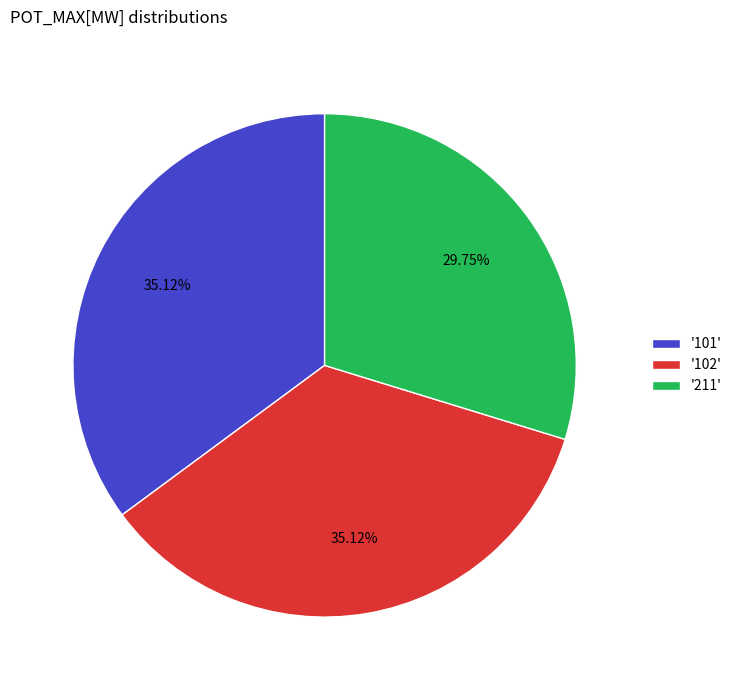

To the nearest percent, what is the average slice percentage?

33%